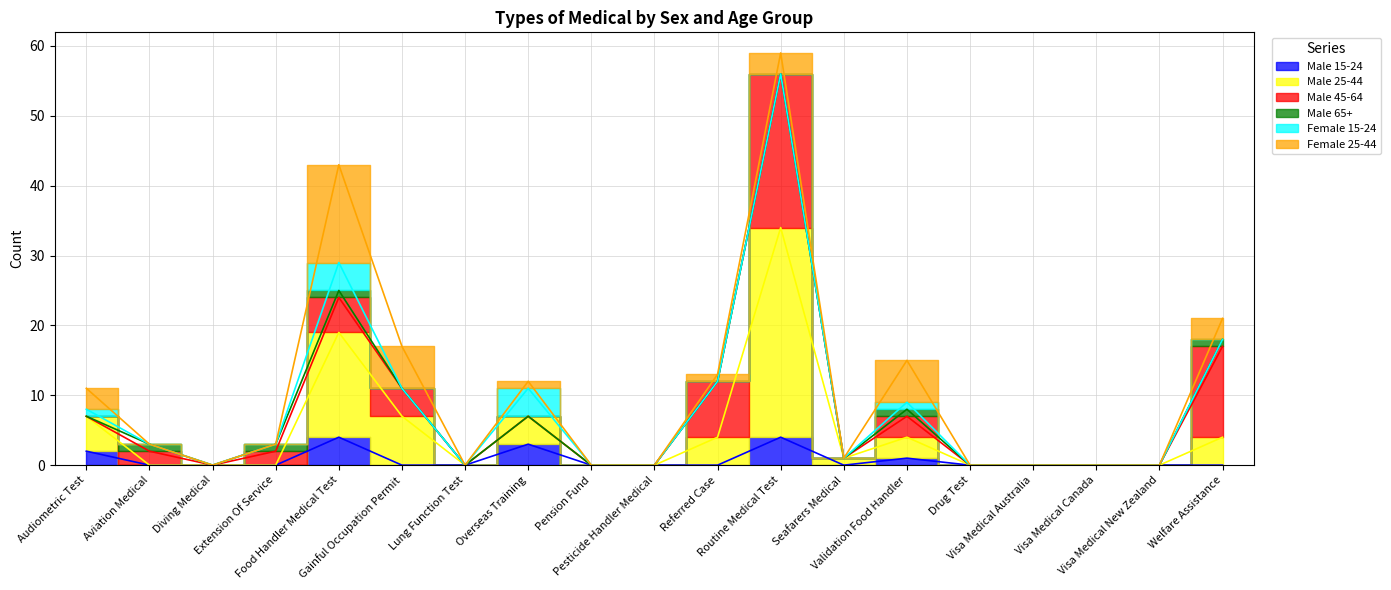

What is the difference between the Female 15-24 values at Routine Medical Test and Food Handler Medical Test?

4